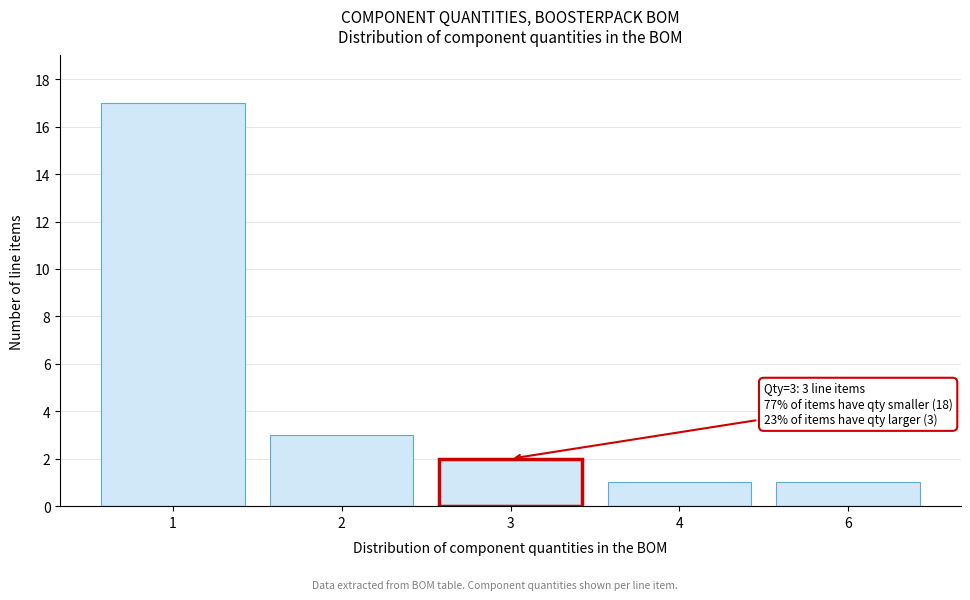

Reading left to right, extract all data points from this chart.

17	3	2	1	1